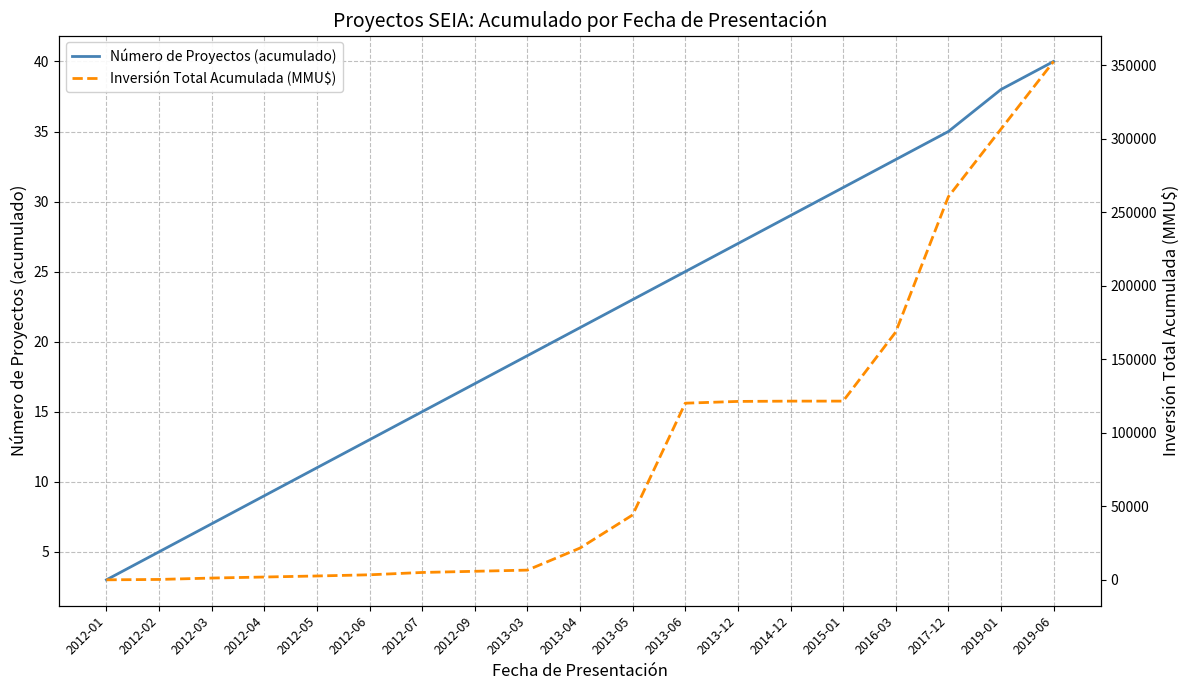

Reading left to right, extract all data points from this chart.

Número de Proyectos (acumulado): 2012-01=3	2012-02=5	2012-03=7	2012-04=9	2012-05=11	2012-06=13	2012-07=15	2012-09=17	2013-03=19	2013-04=21	2013-05=23	2013-06=25	2013-12=27	2014-12=29	2015-01=31	2016-03=33	2017-12=35	2019-01=38	2019-06=40
Inversión Total Acumulada (MMU$): 2012-01=0	2012-02=250	2012-03=1200	2012-04=1910	2012-05=2616	2012-06=3416	2012-07=5000	2012-09=5800	2013-03=6606	2013-04=21606	2013-05=44131	2013-06=120131	2013-12=121331	2014-12=121531	2015-01=121541	2016-03=168541	2017-12=260541	2019-01=306541	2019-06=352541